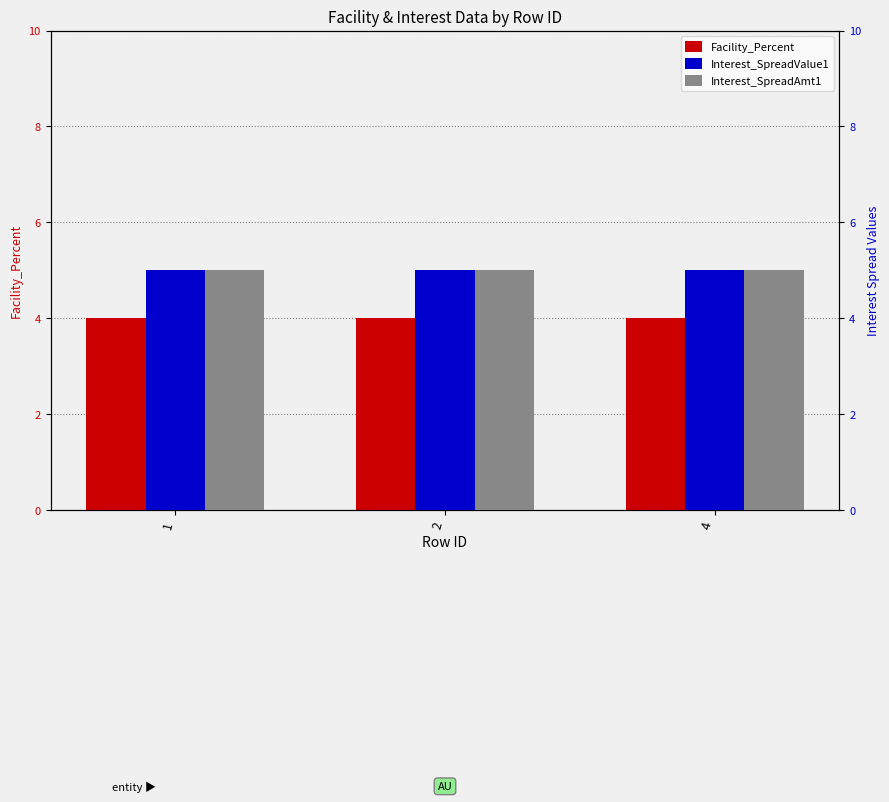

At how many categories does at least one series exceed 4?

3